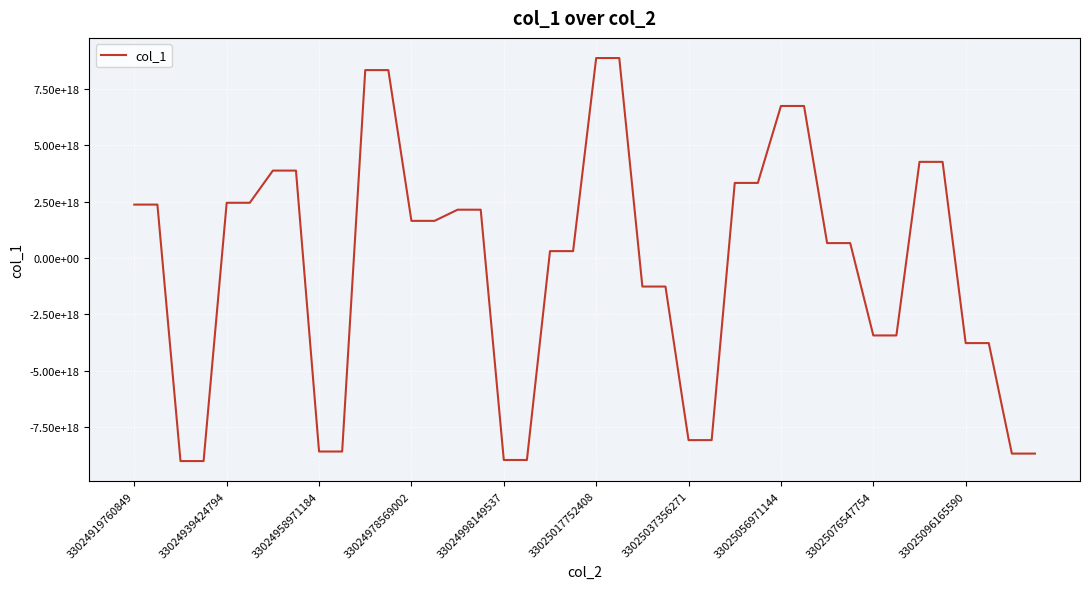

Does the chart display data point markers on the line(s)?

No